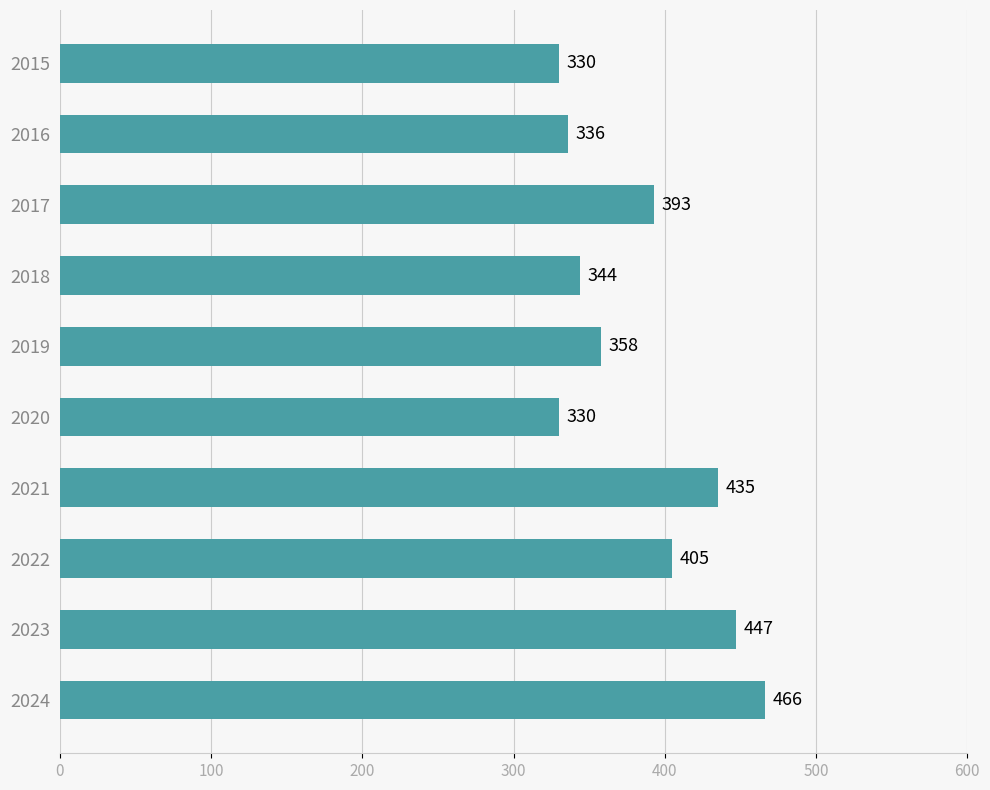

What is the difference between the maximum and second lowest values?

136